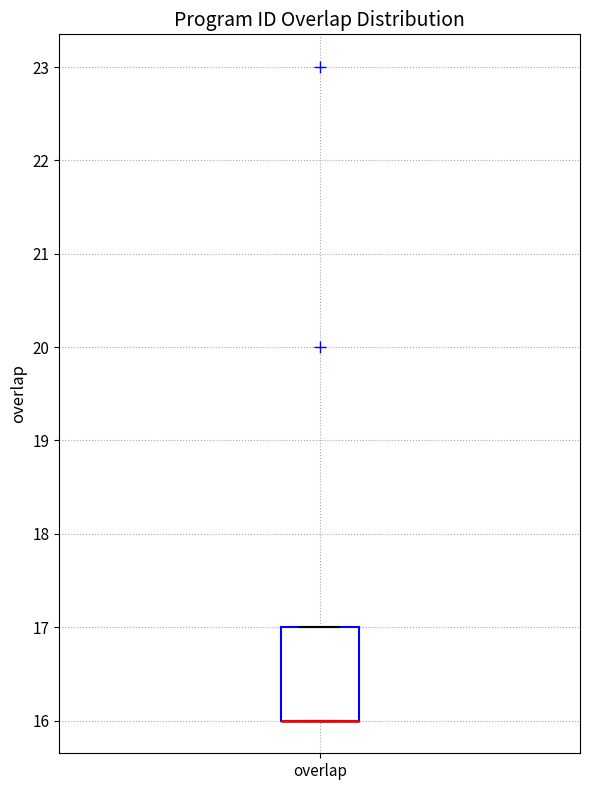

Where is the lower edge of the box for overlap on the y-axis? The values are not printed on the chart, so give them approximately, as read against the axis.

16